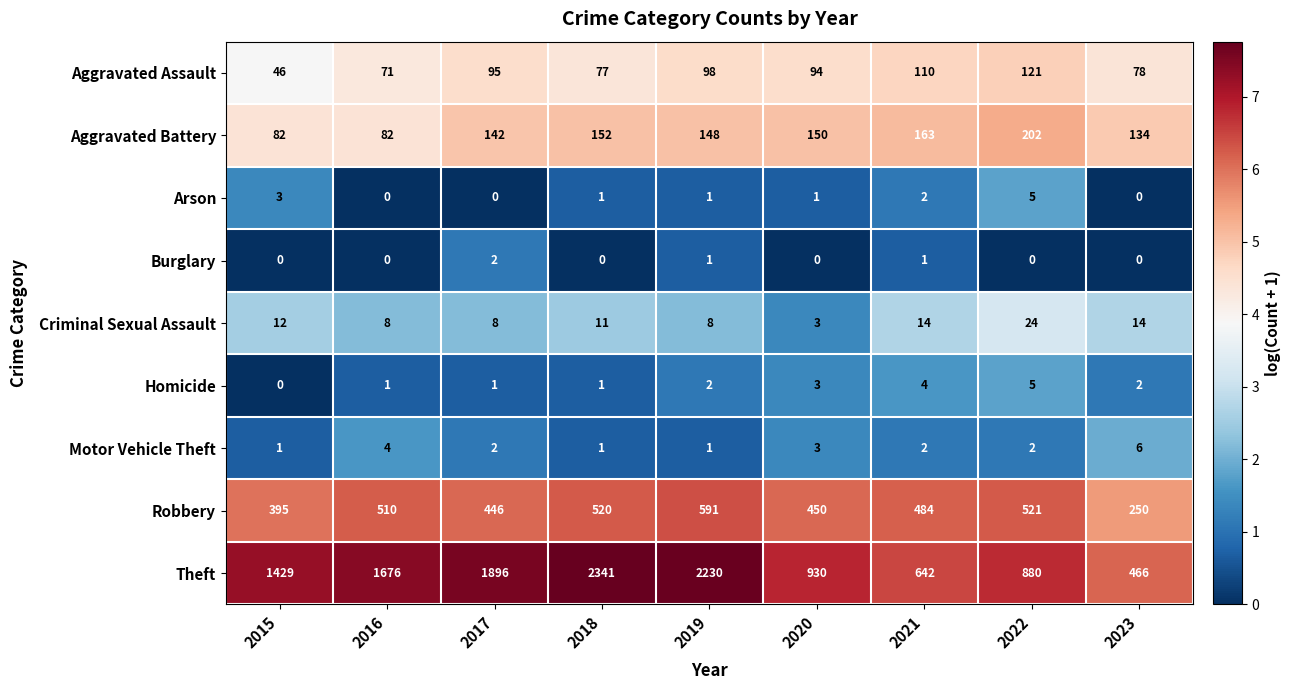

What is the sum of all Burglary values?

4